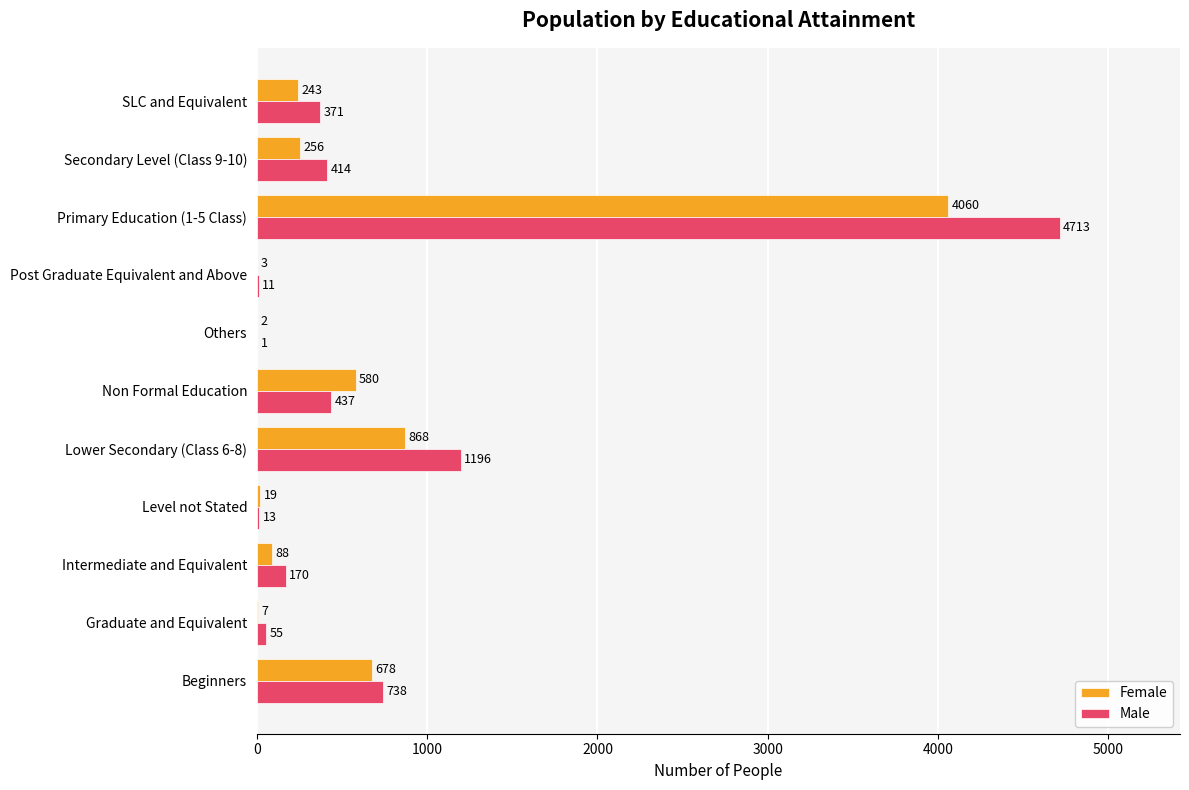

Is it true that Female equals 678 at Beginners?

True